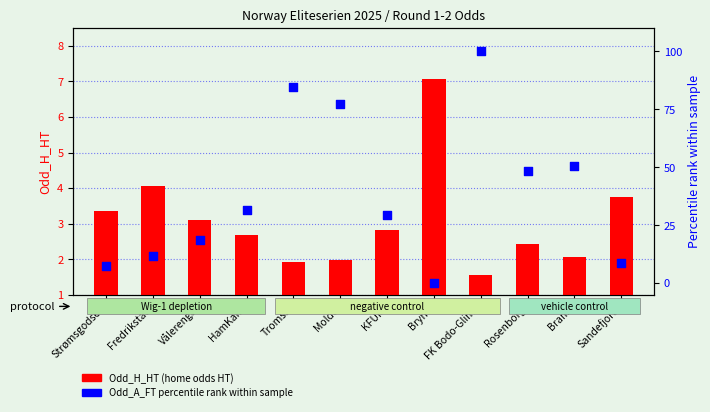

Which series has the widest spread of Y values?

Odd_A_FT percentile